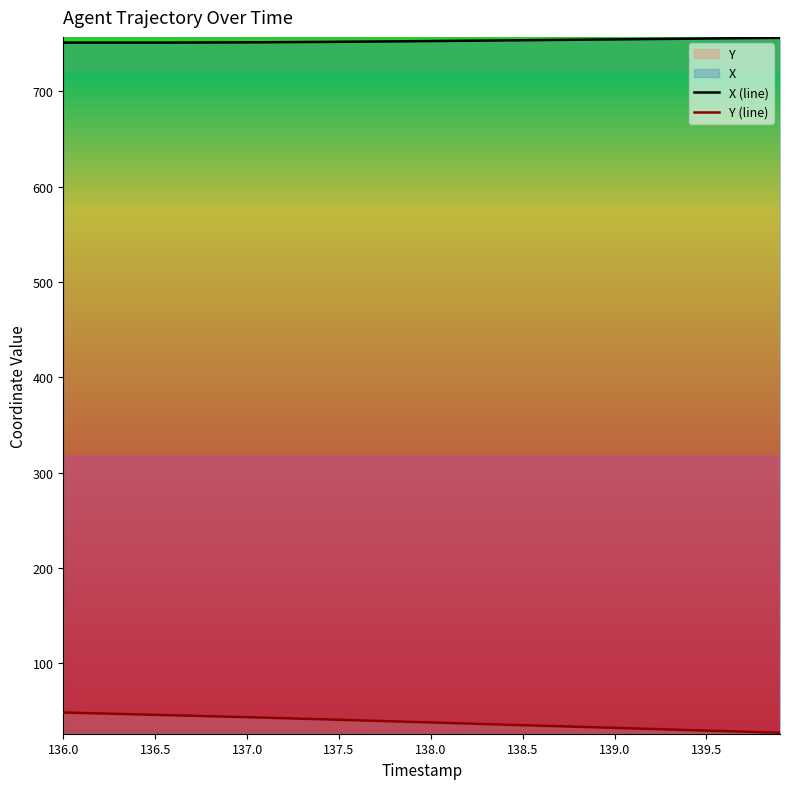

What is the maximum value for Y (line)?

48.3